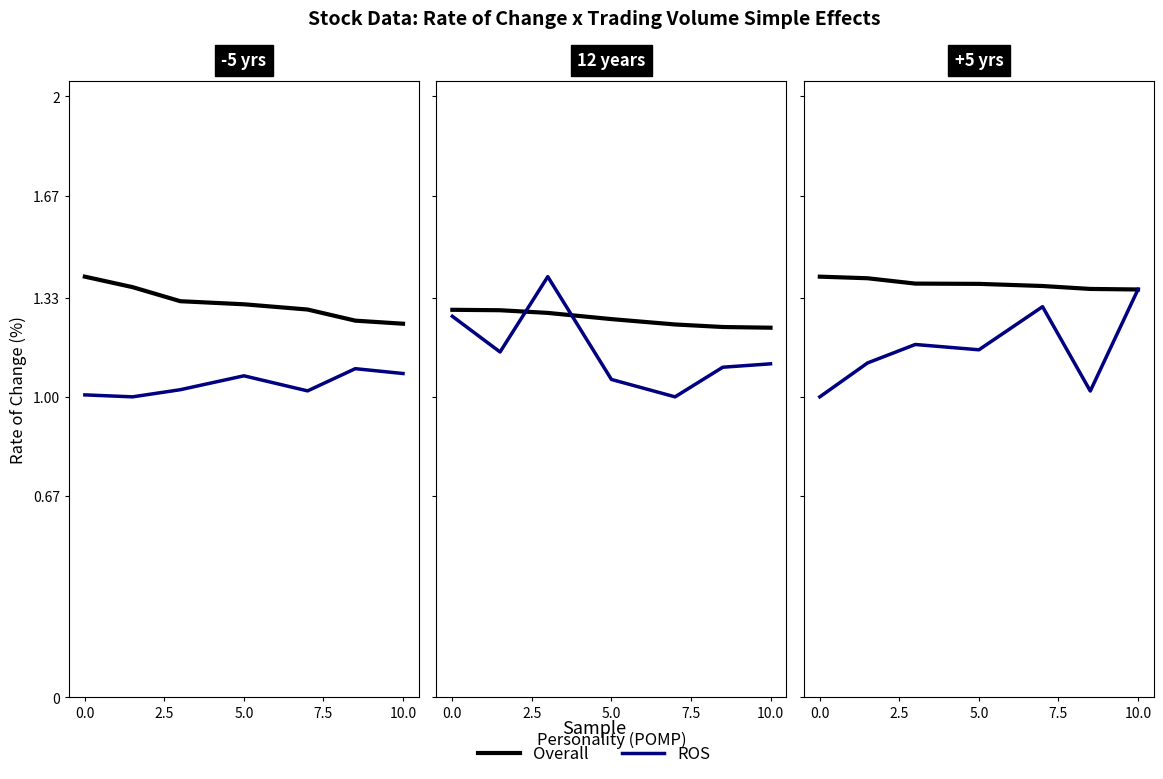

How many data points in ROS are above 1?

6